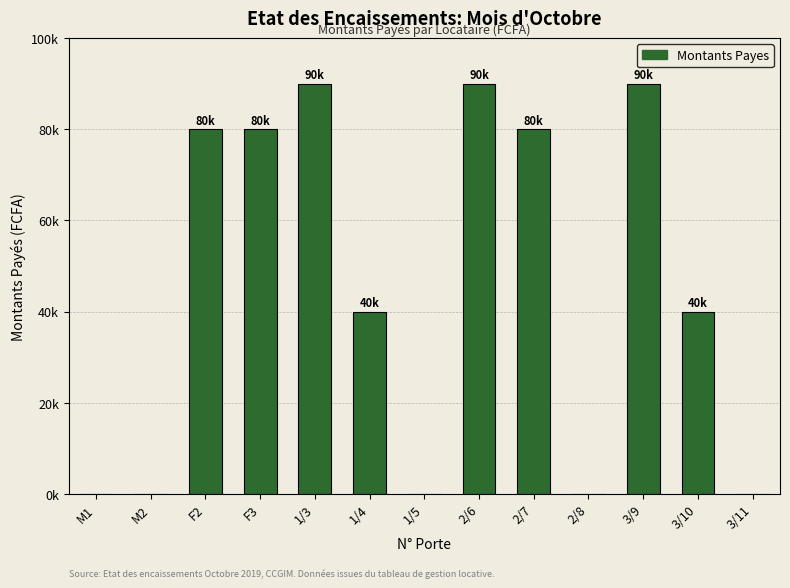

Which label corresponds to the smallest value in the chart?

M1